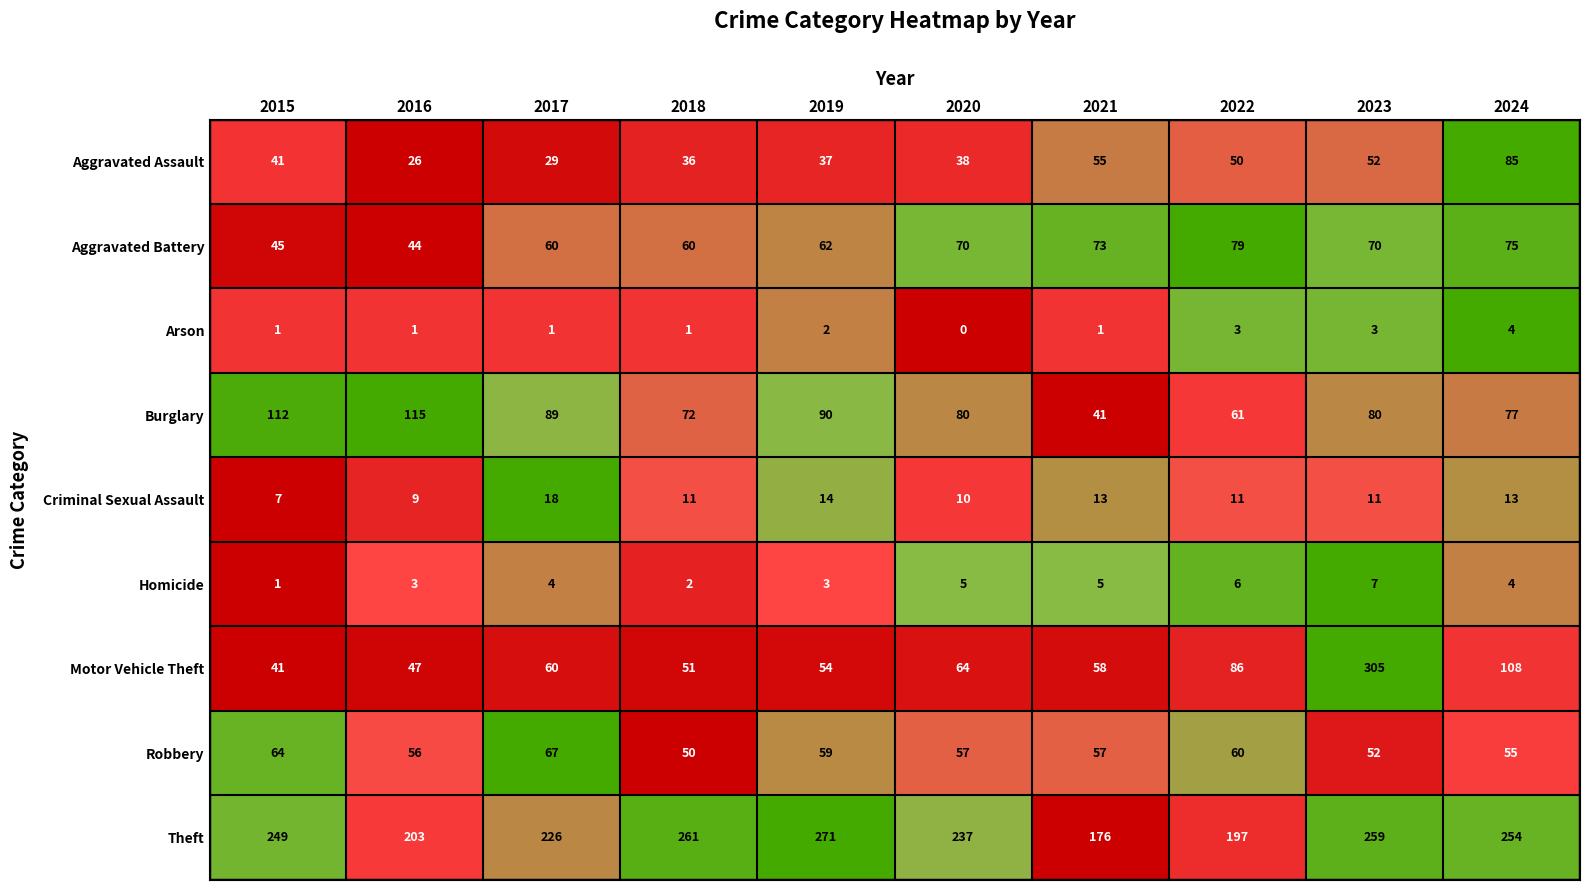

At which category does the chart reach its peak across all series?

2023